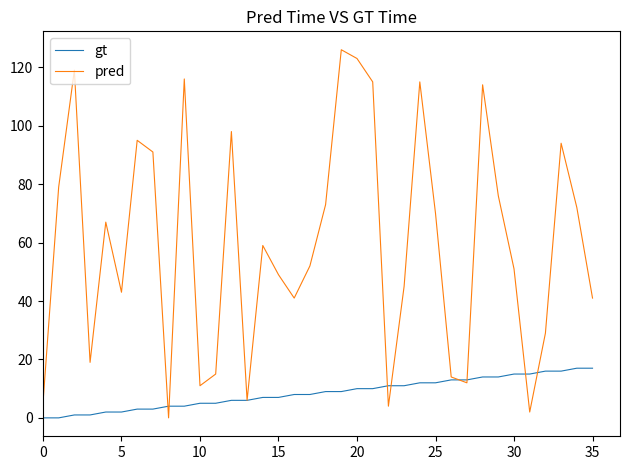

Which series has the largest range (max minus min)?

pred